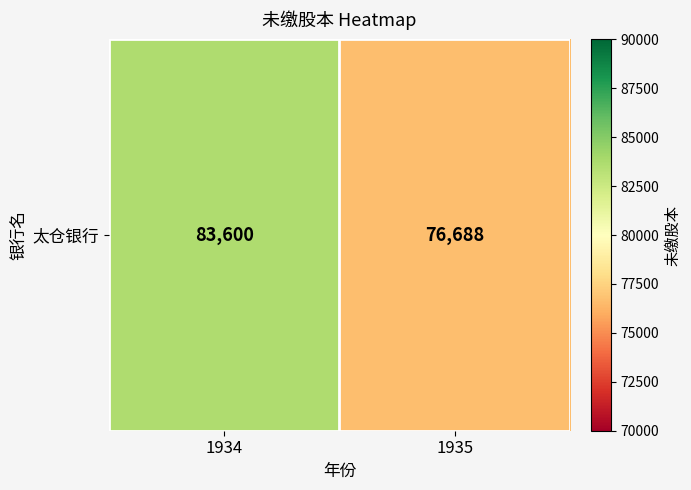

What is the sum of all values?

160288